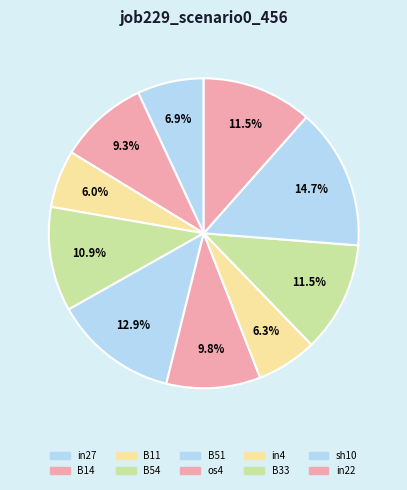

To the nearest percent, what percentage of the pie is B11?

6%